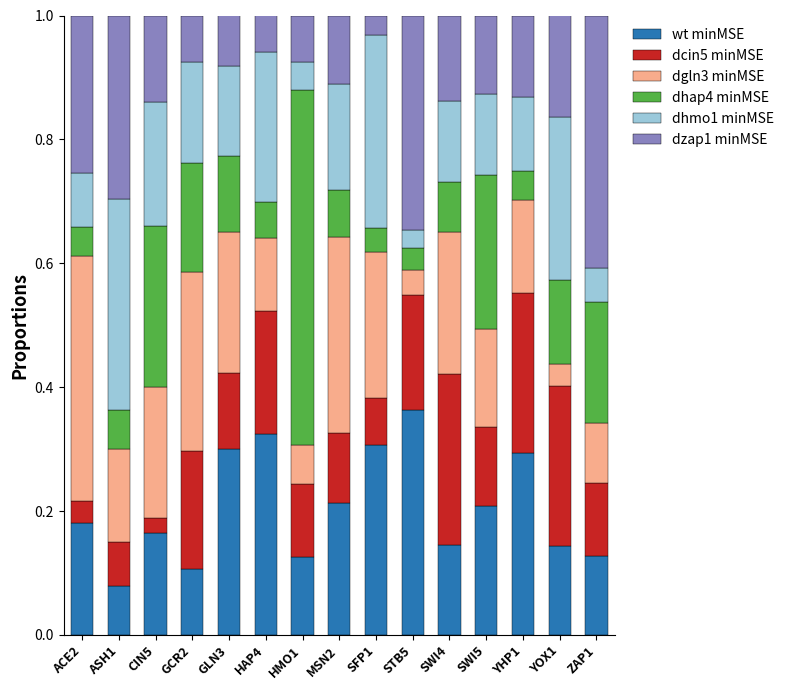

How many bars are there in total?

15